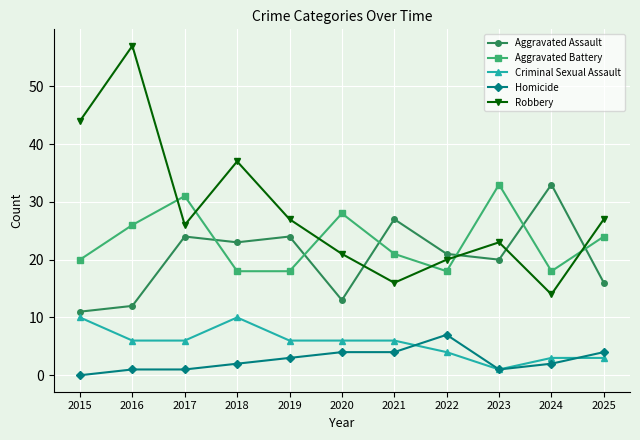

Reading left to right, extract all data points from this chart.

Aggravated Assault: 2015=11	2016=12	2017=24	2018=23	2019=24	2020=13	2021=27	2022=21	2023=20	2024=33	2025=16
Aggravated Battery: 2015=20	2016=26	2017=31	2018=18	2019=18	2020=28	2021=21	2022=18	2023=33	2024=18	2025=24
Criminal Sexual Assault: 2015=10	2016=6	2017=6	2018=10	2019=6	2020=6	2021=6	2022=4	2023=1	2024=3	2025=3
Homicide: 2015=0	2016=1	2017=1	2018=2	2019=3	2020=4	2021=4	2022=7	2023=1	2024=2	2025=4
Robbery: 2015=44	2016=57	2017=26	2018=37	2019=27	2020=21	2021=16	2022=20	2023=23	2024=14	2025=27